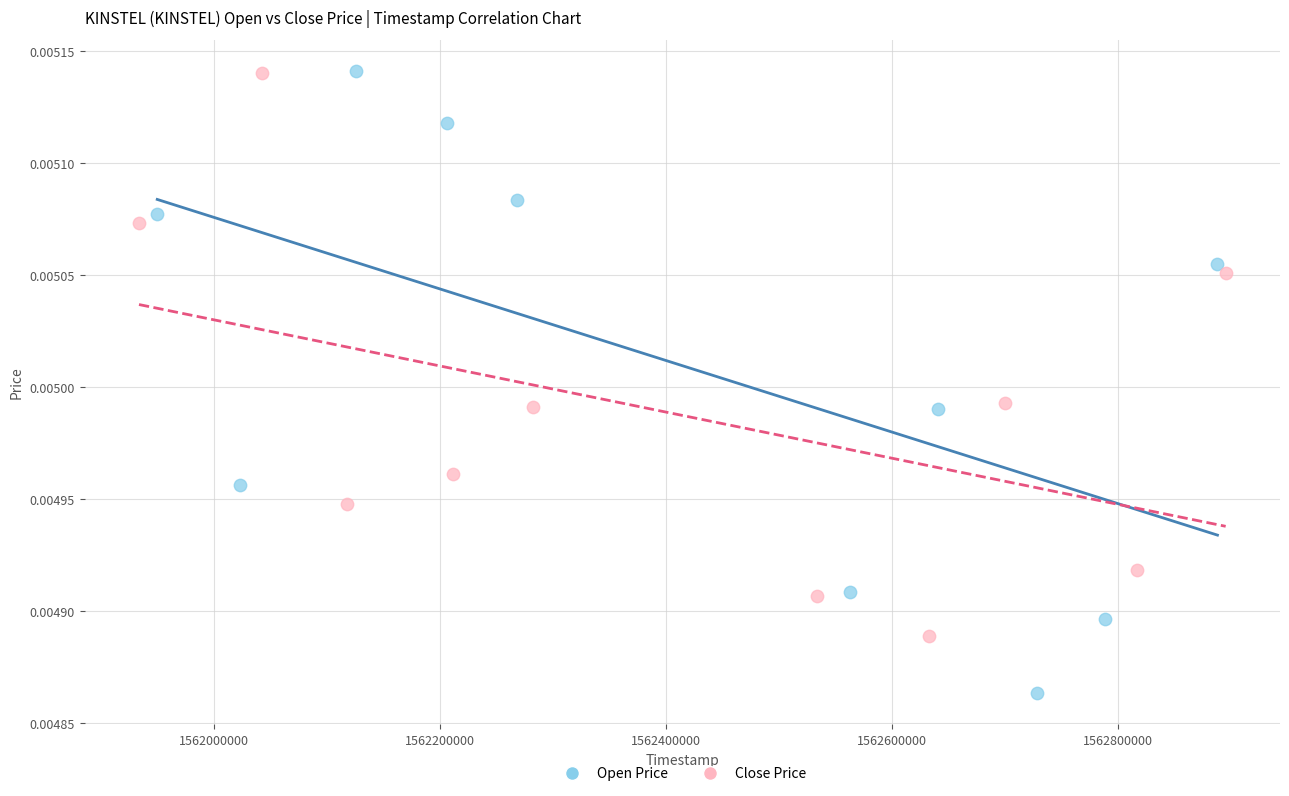

Which series contains the lowest Y value?

Open Price